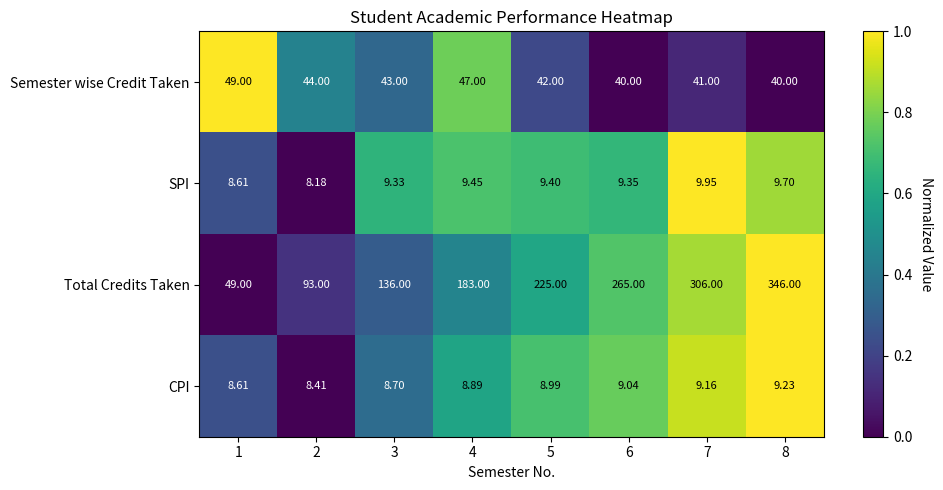

At which category is the sum across all series the highest?

8